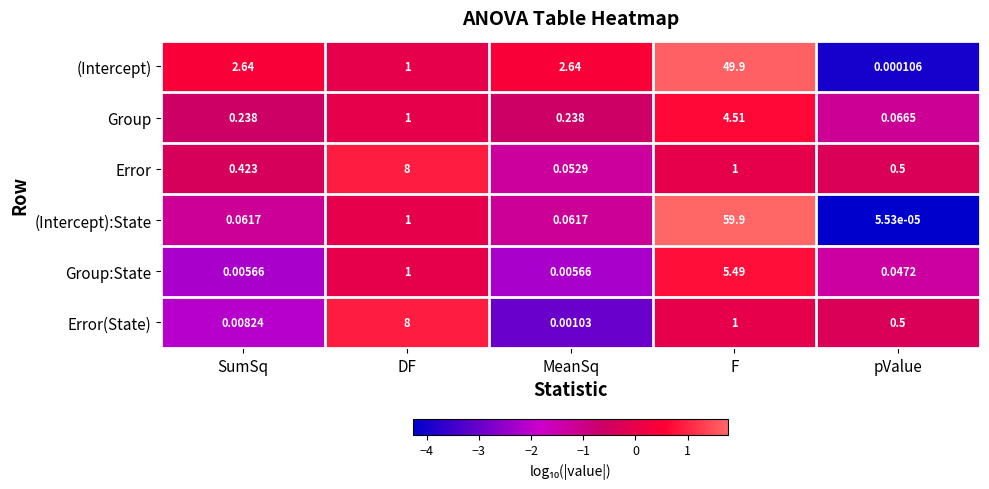

Which series has the widest spread of values?

(Intercept):State